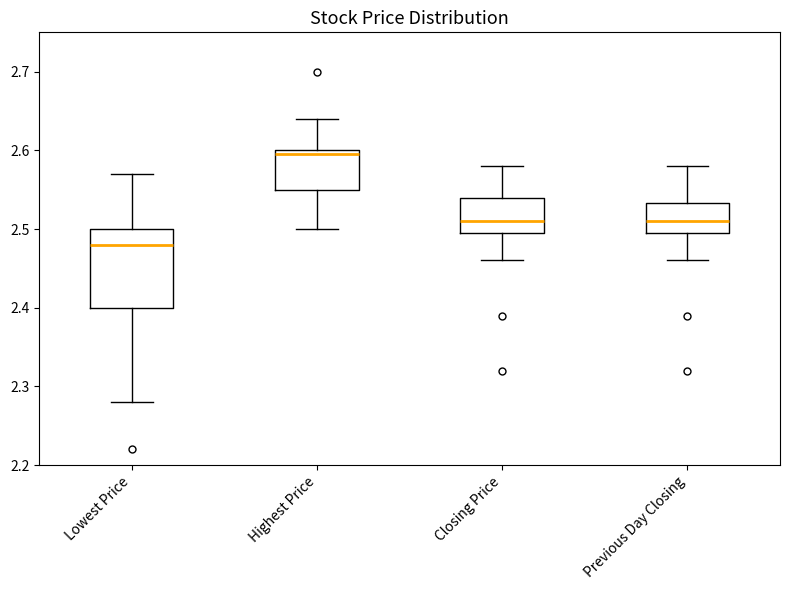

Which box's median line is the highest?

Highest Price